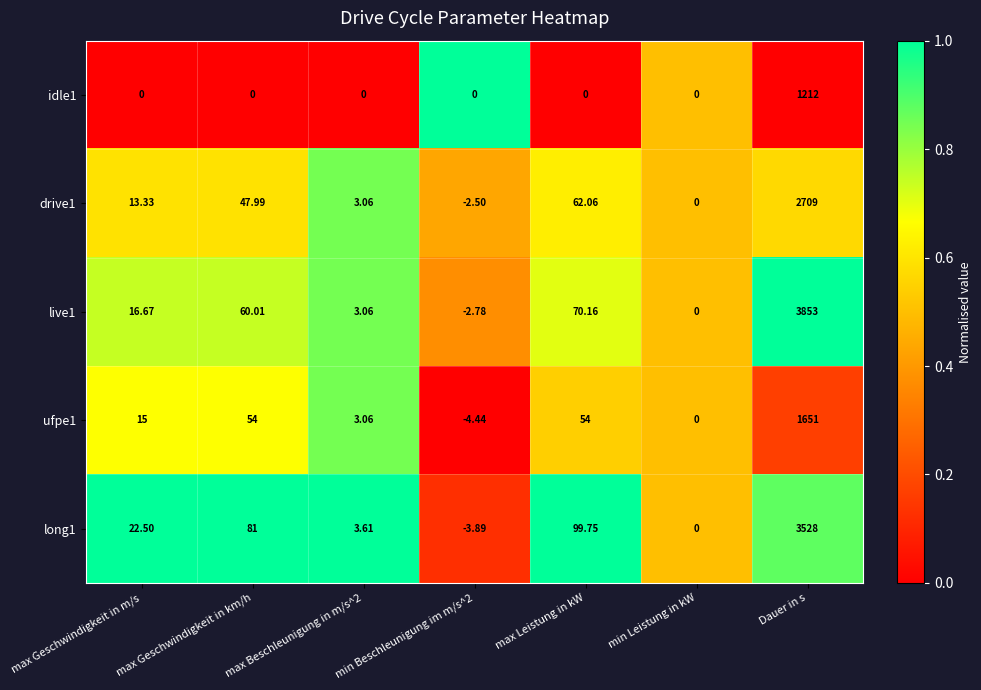

Where does the long1 series first go above 22?

max Geschwindigkeit in m/s